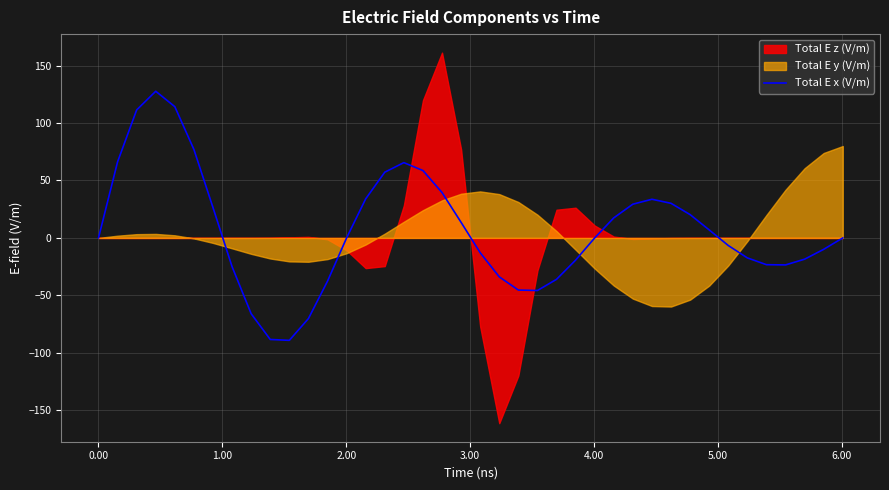

What is the difference between the maximum and second lowest values?

216.1